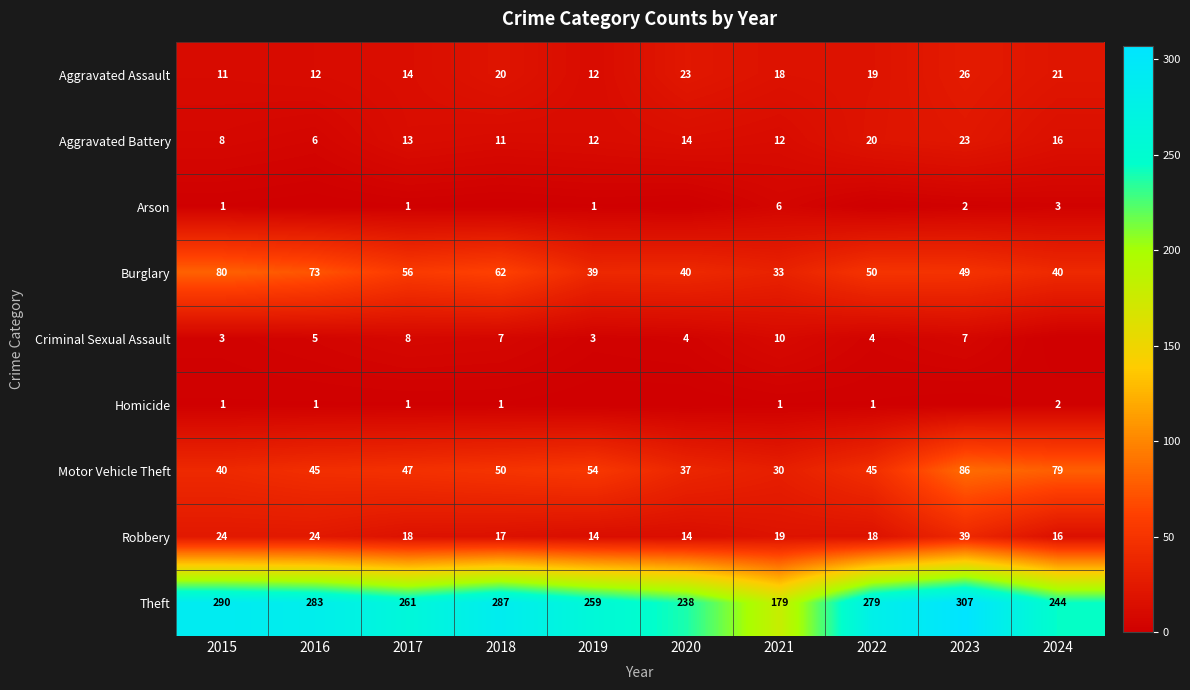

How many values in the Motor Vehicle Theft series are below 47?

5